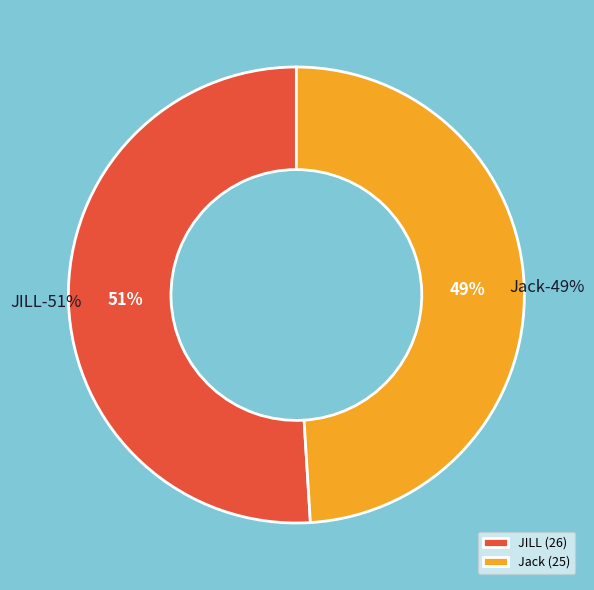

Approximately how many times larger is the value at 1 compared to 2?

1.0